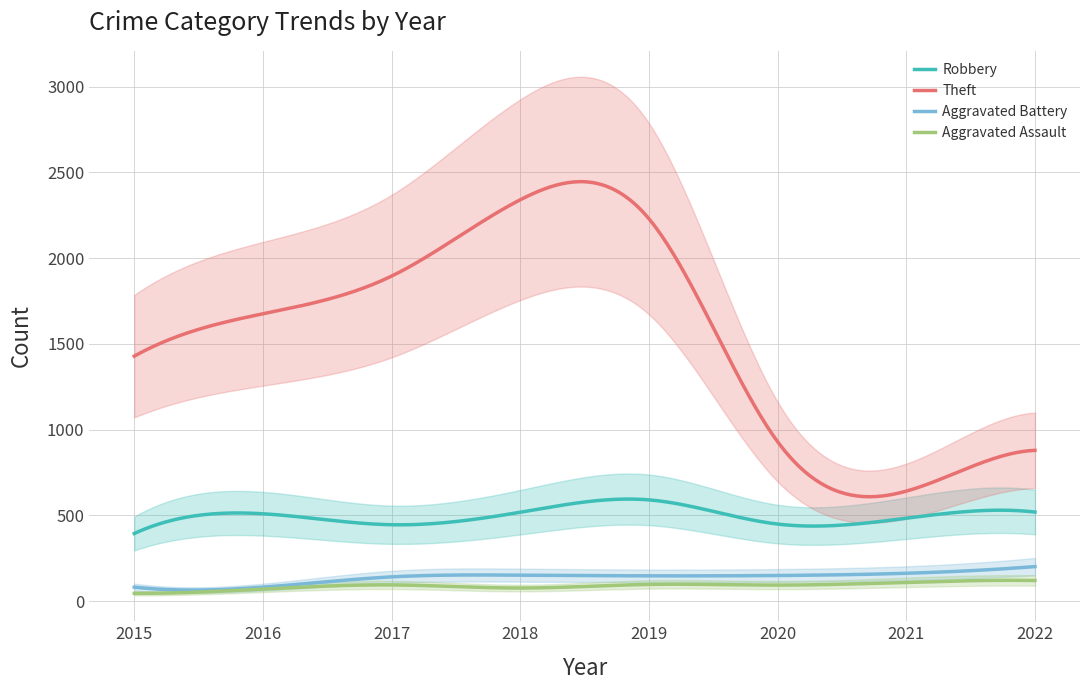

What is the sum of all Aggravated Assault values?

26952.5